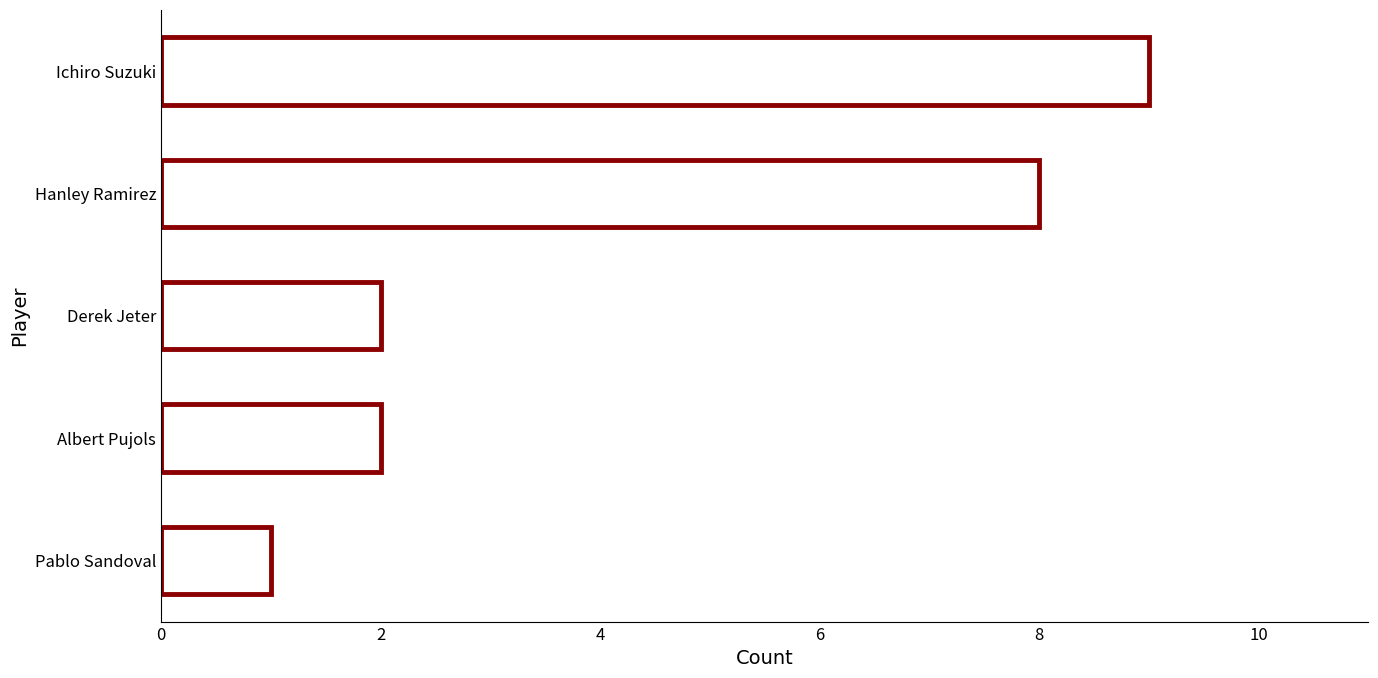

Reading top to bottom, list all the values displayed in this chart.

Ichiro Suzuki=9	Hanley Ramirez=8	Derek Jeter=2	Albert Pujols=2	Pablo Sandoval=1